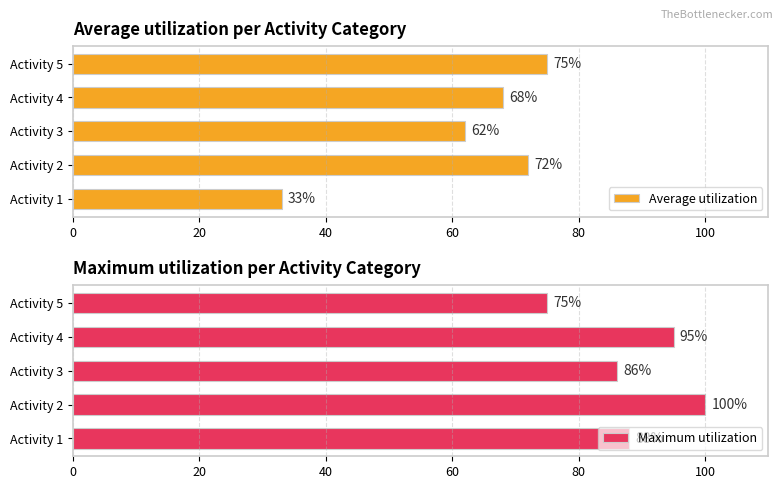

Read the Average utilization value at Activity 2, to the nearest 5.

70